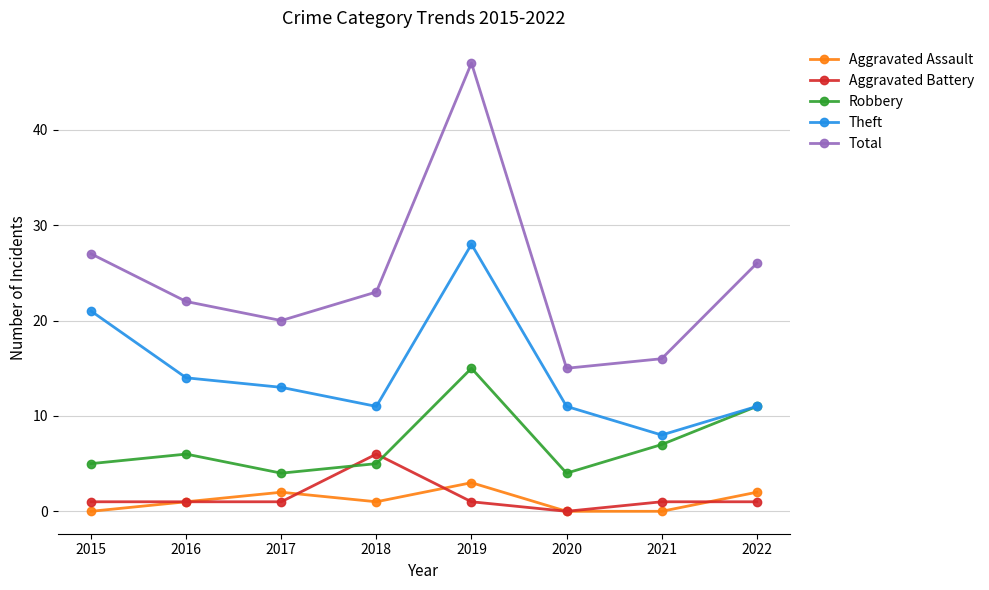

Which series has the largest range (max minus min)?

Total